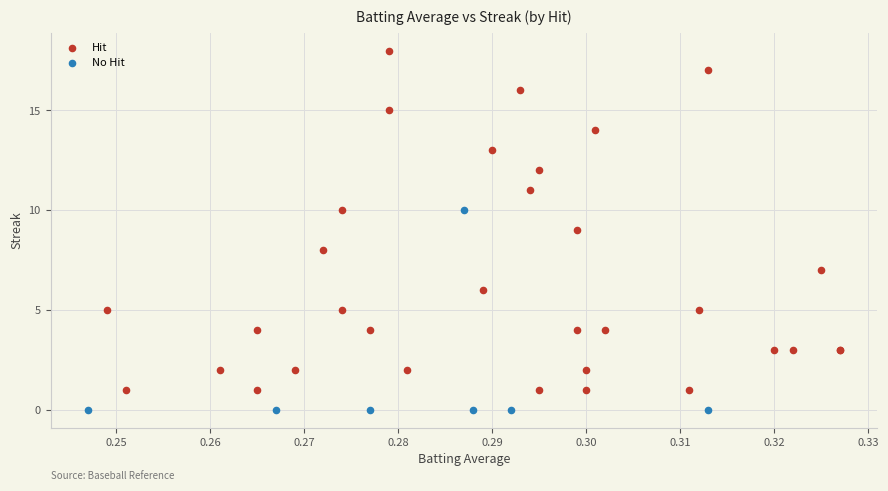

Which series has the widest spread of Y values?

Hit